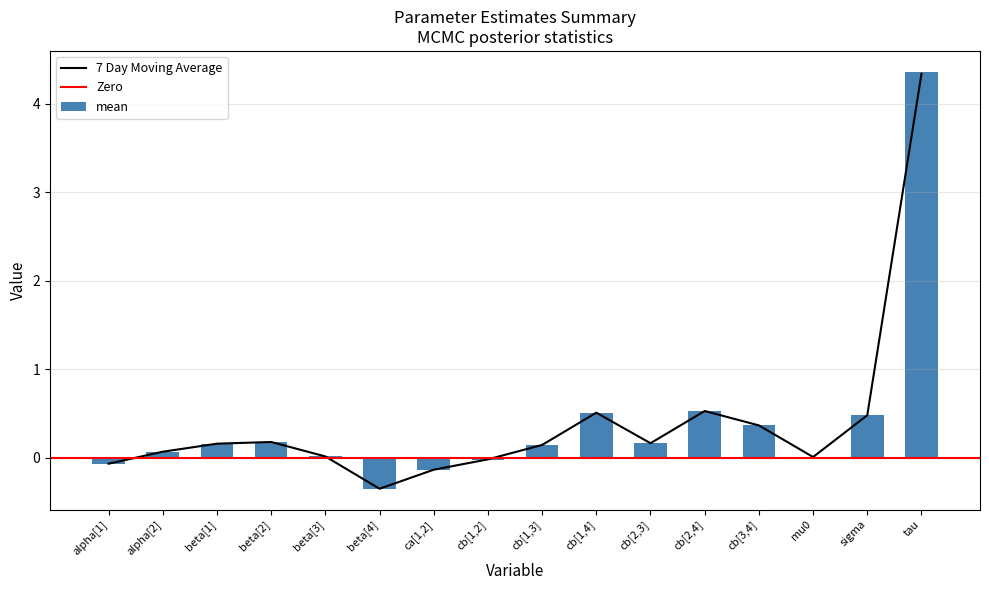

How many values in val2.5pc are above zero?

12